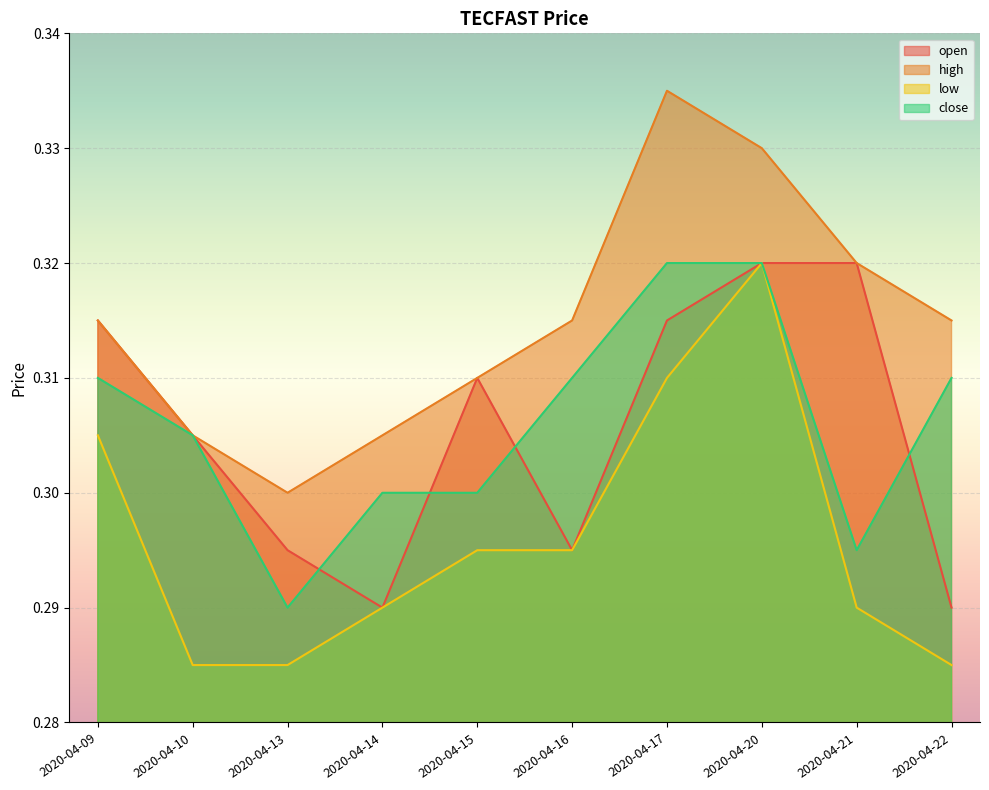

What is the minimum value for high?

0.3